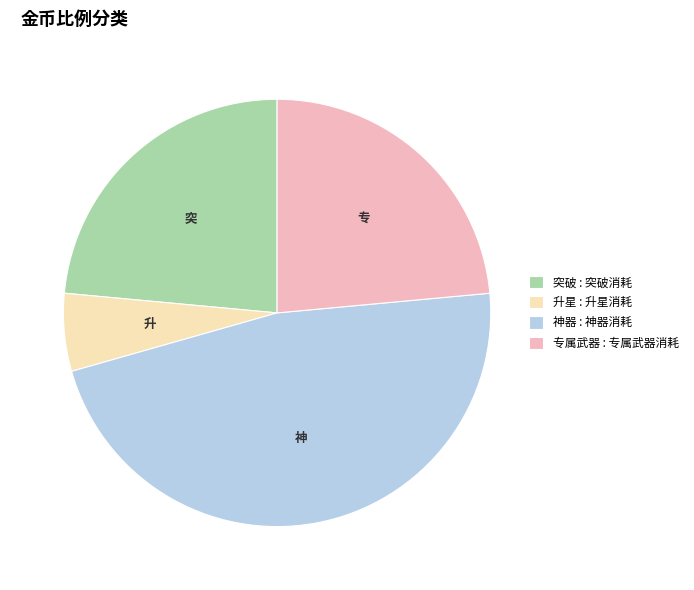

Do 突破 and 专属武器 together represent more than half of the pie?

No